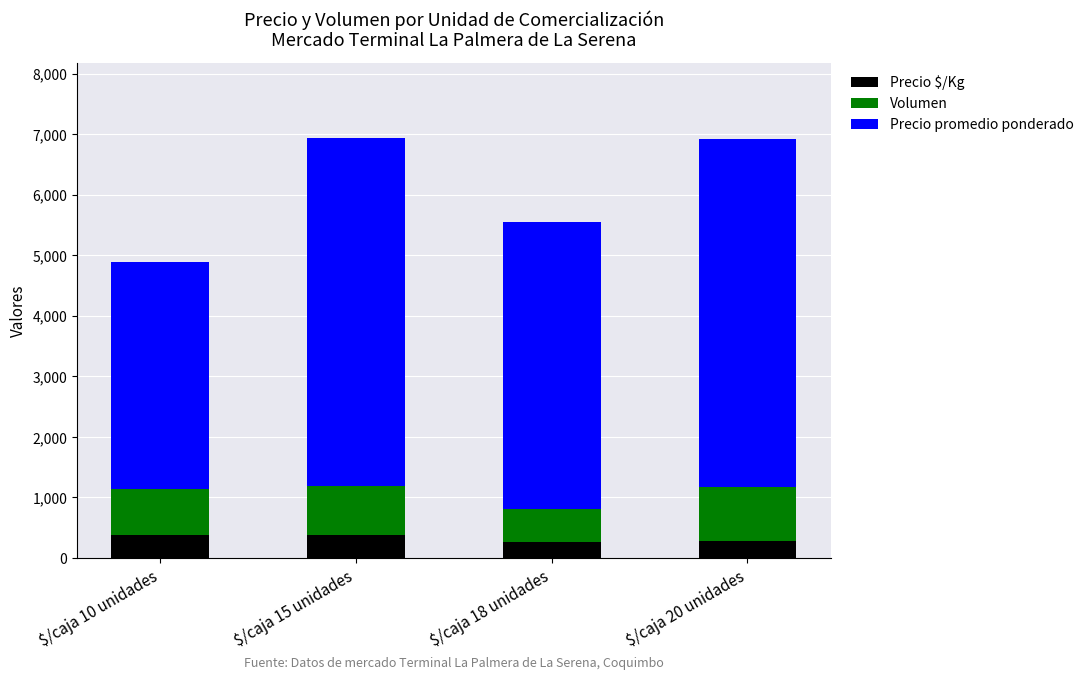

How many series are shown in this chart?

3